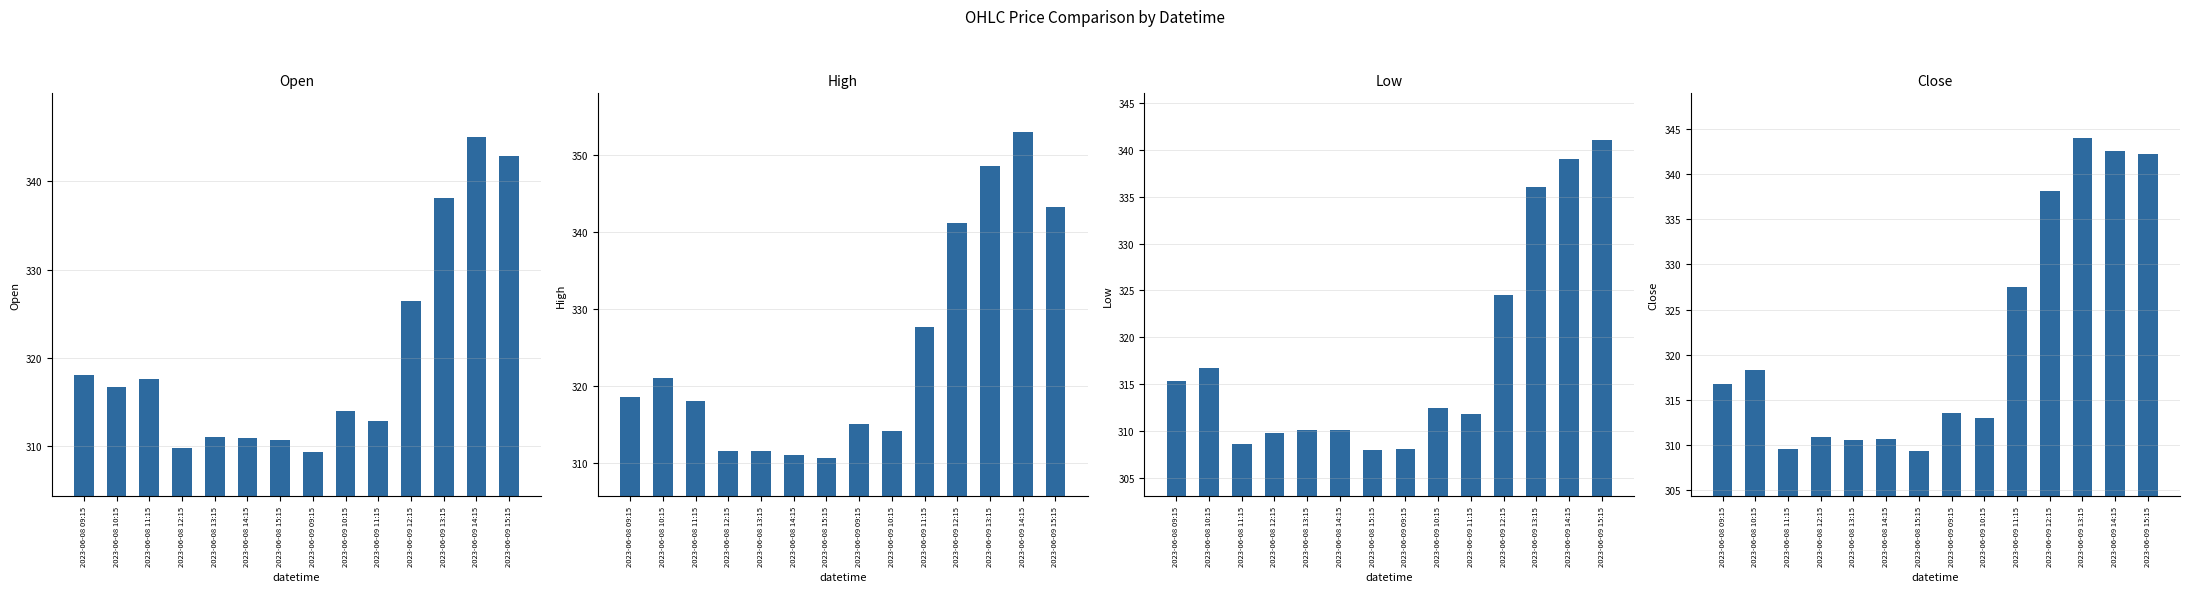

Count the number of categories in the chart.

14